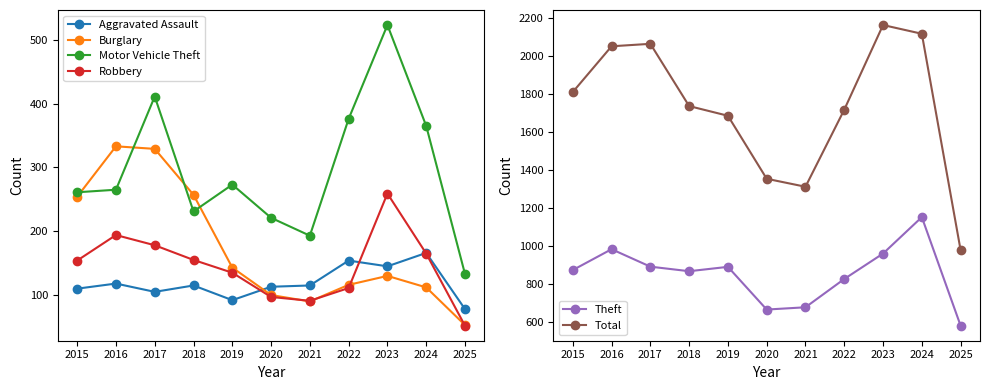

Between 2022 and 2024, which series saw the biggest shift?

Total